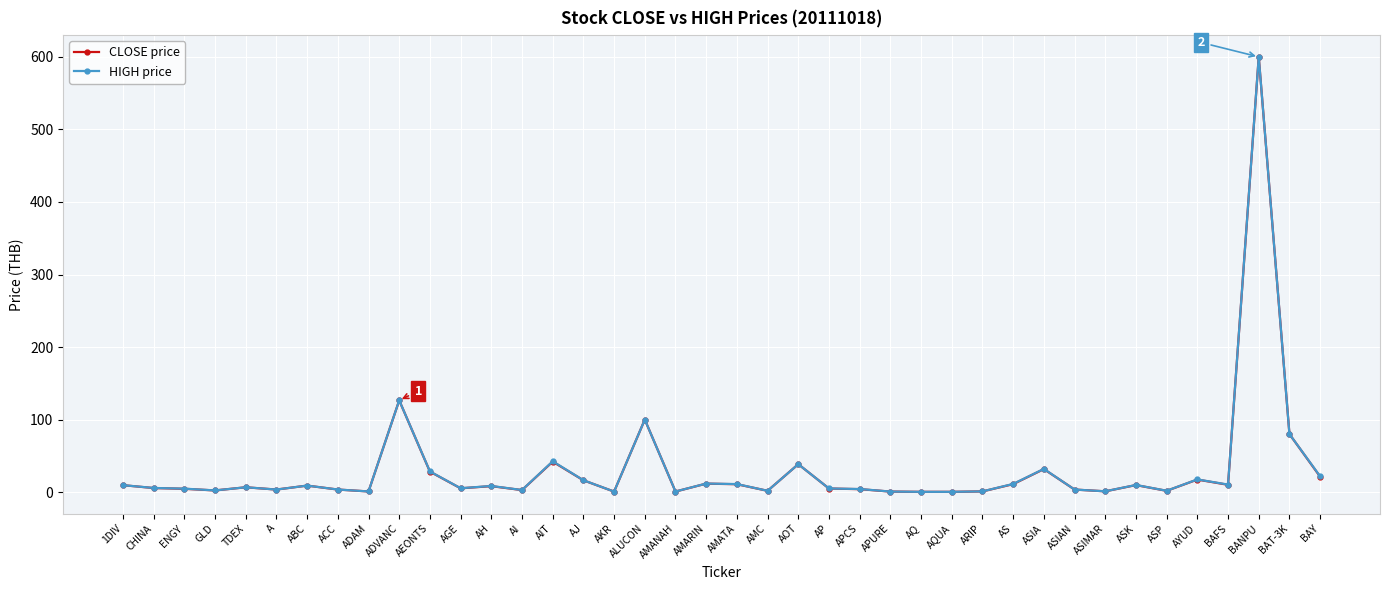

What are all the series names shown in the legend?

CLOSE price, HIGH price